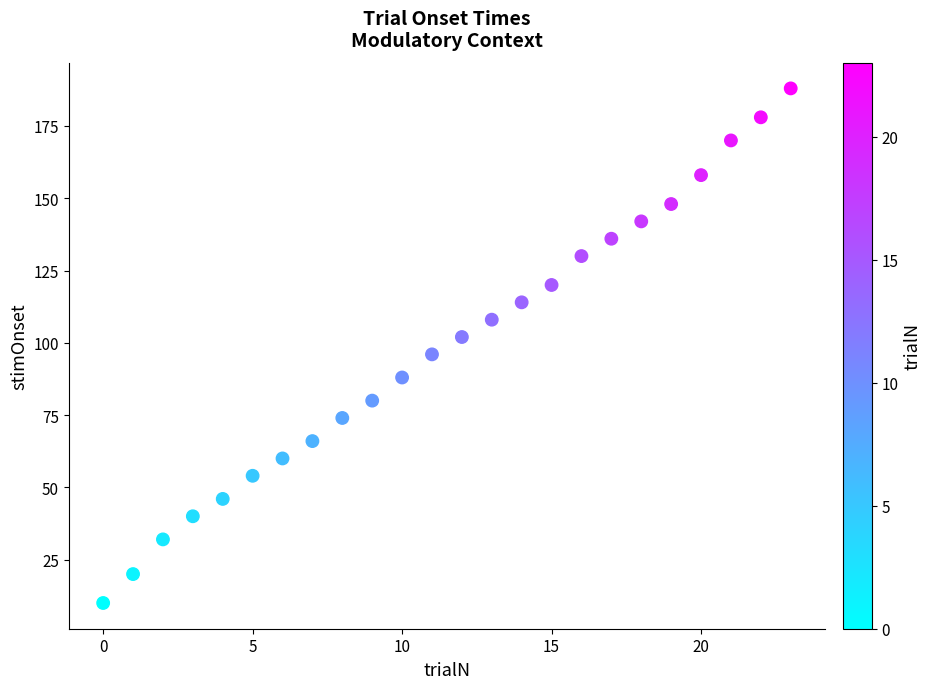

How many data points are displayed?

24